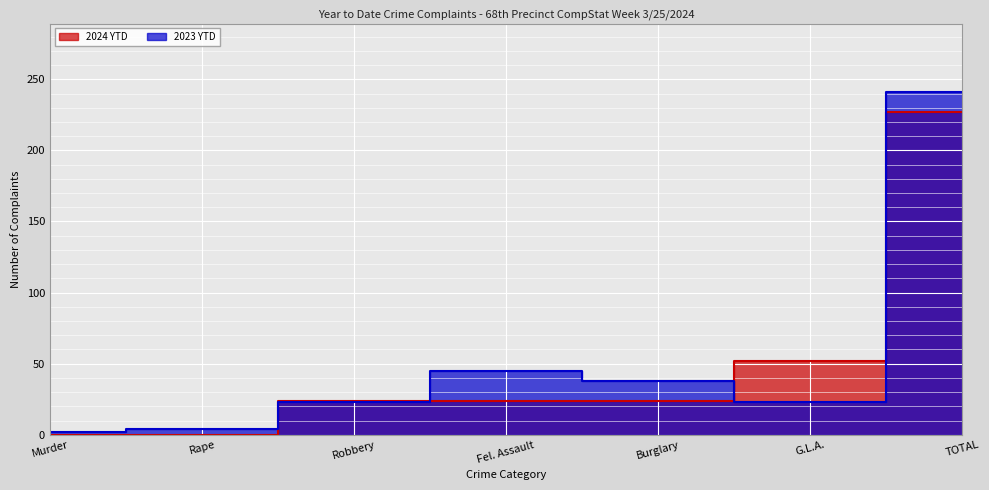

Which series changed the most between Rape and TOTAL?

2023 YTD